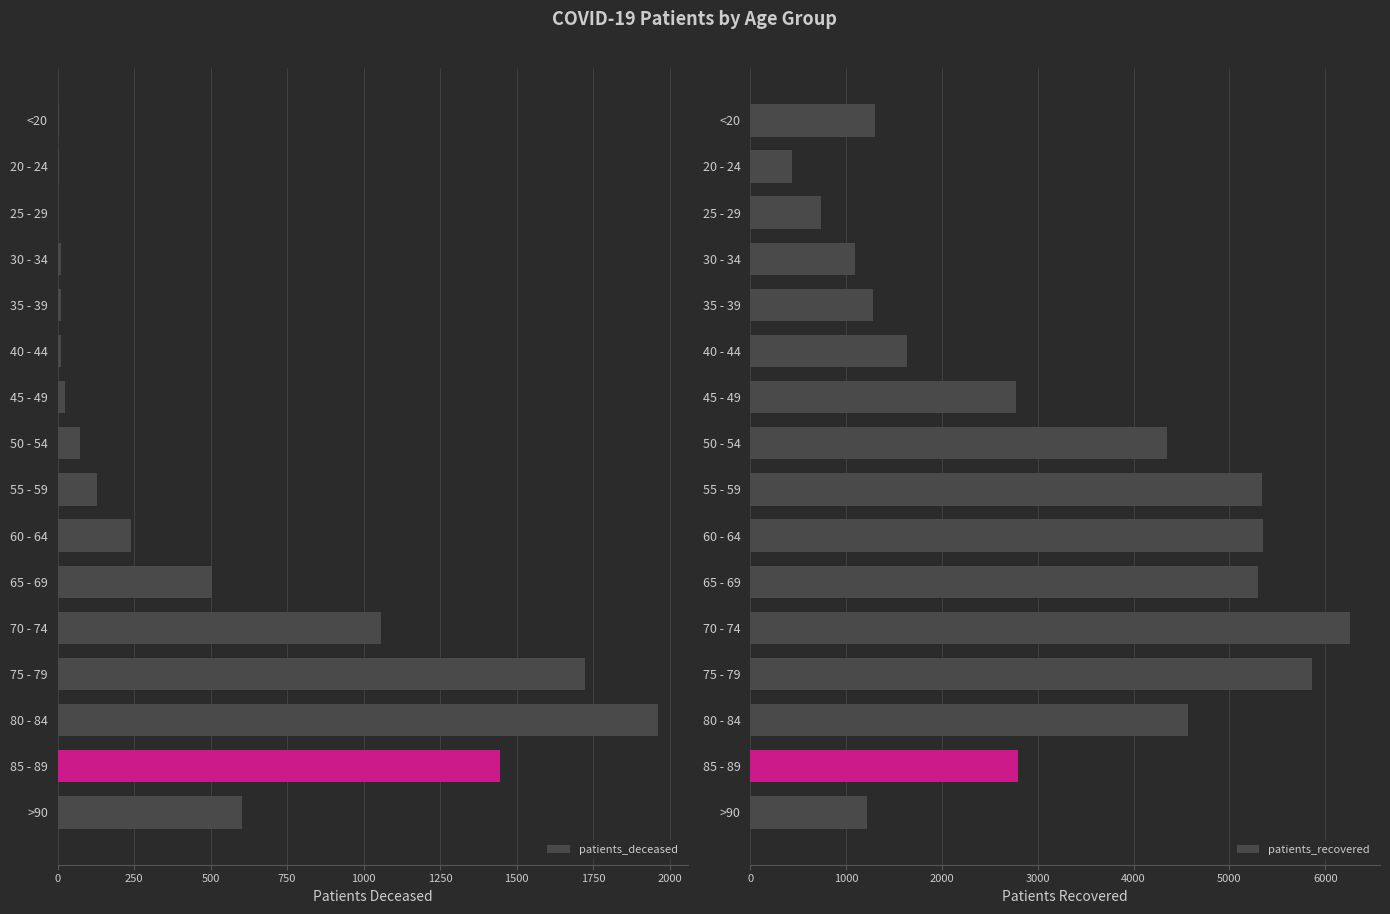

What is the difference between the patients_deceased values at 70 - 74 and 65 - 69?

553